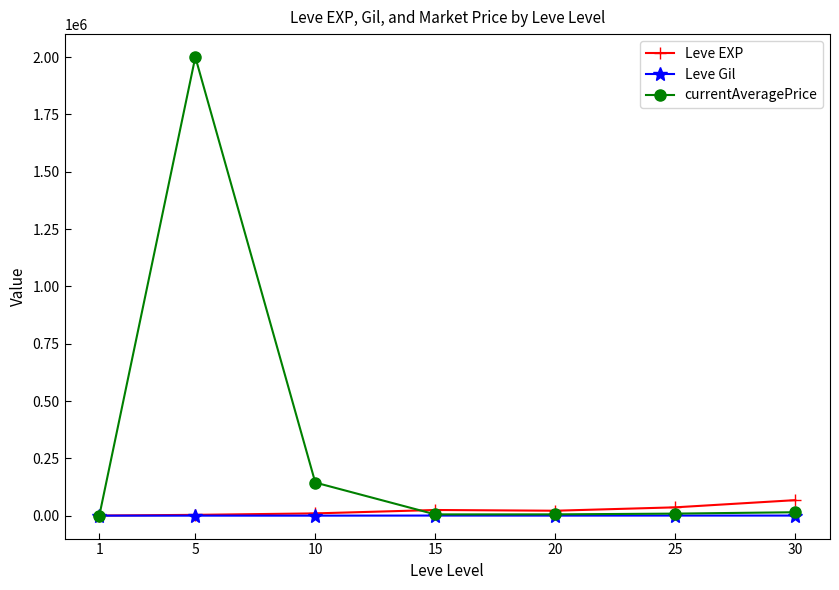

How many values in the Leve Gil series are below 290?

3